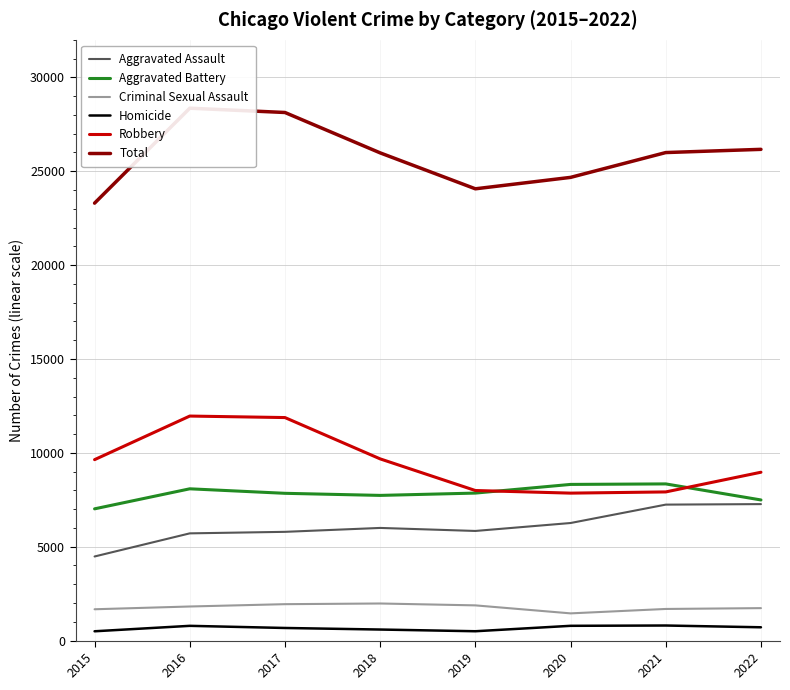

Where does the Criminal Sexual Assault series first go above 1816?

2017